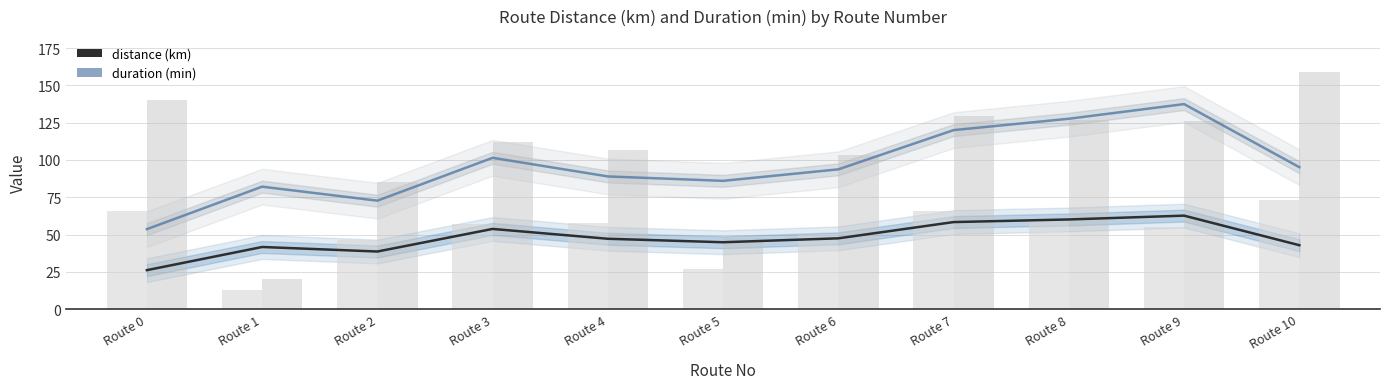

Are the bars grouped side by side (vs. stacked)?

Yes